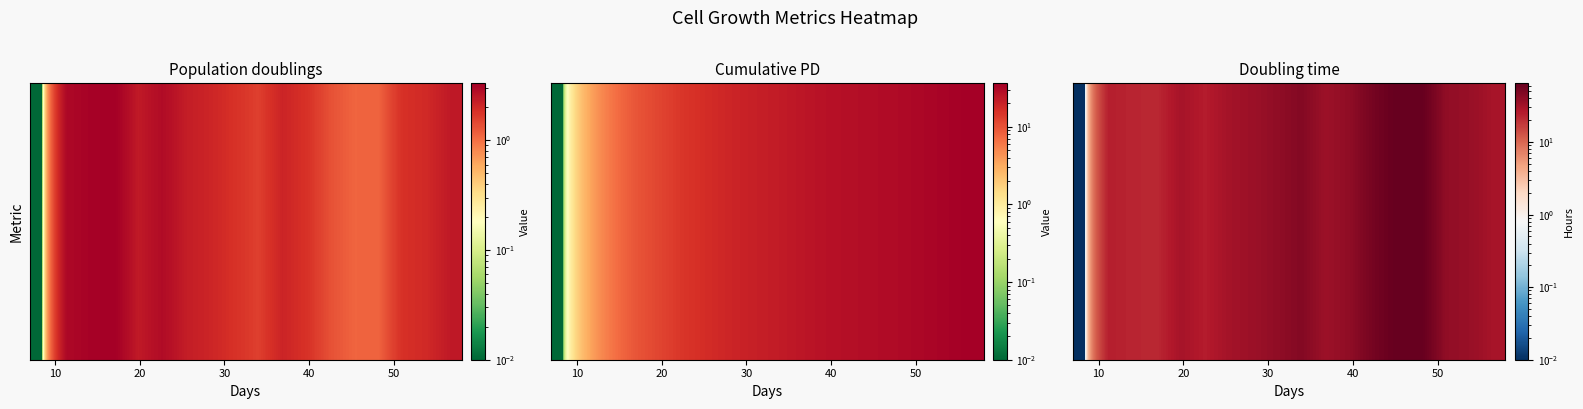

Is it true that the value at 17 is 8.0?

False